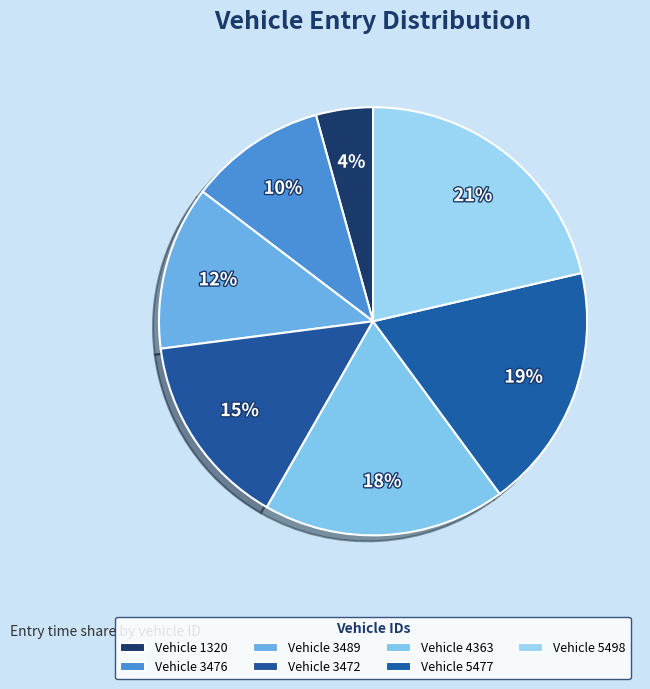

Count the number of slices in the pie.

7